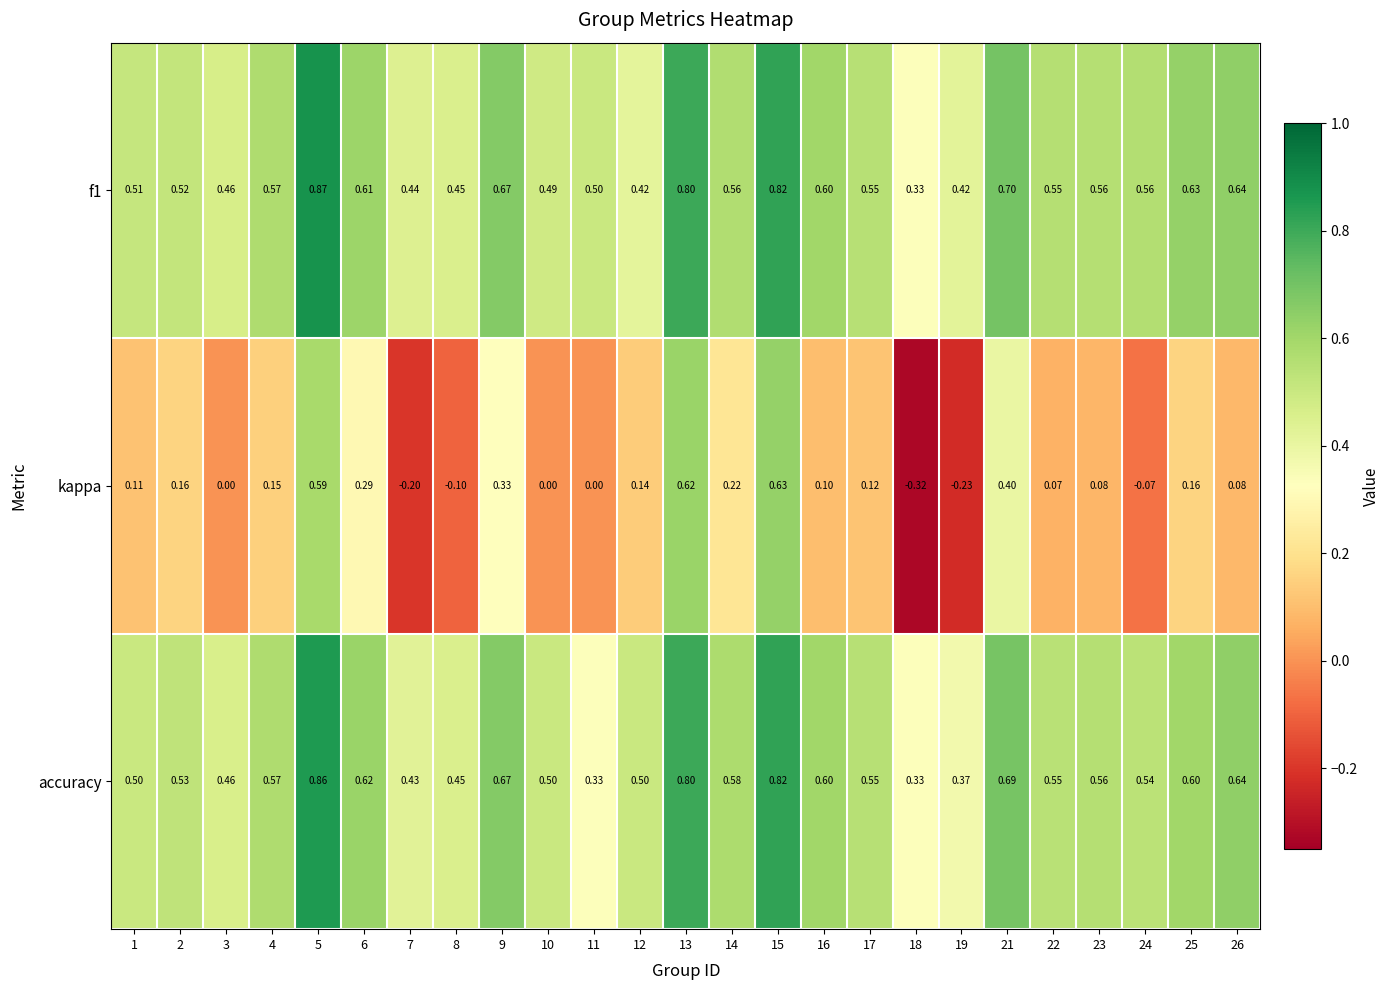

What is the total value across all series at 5?

2.3